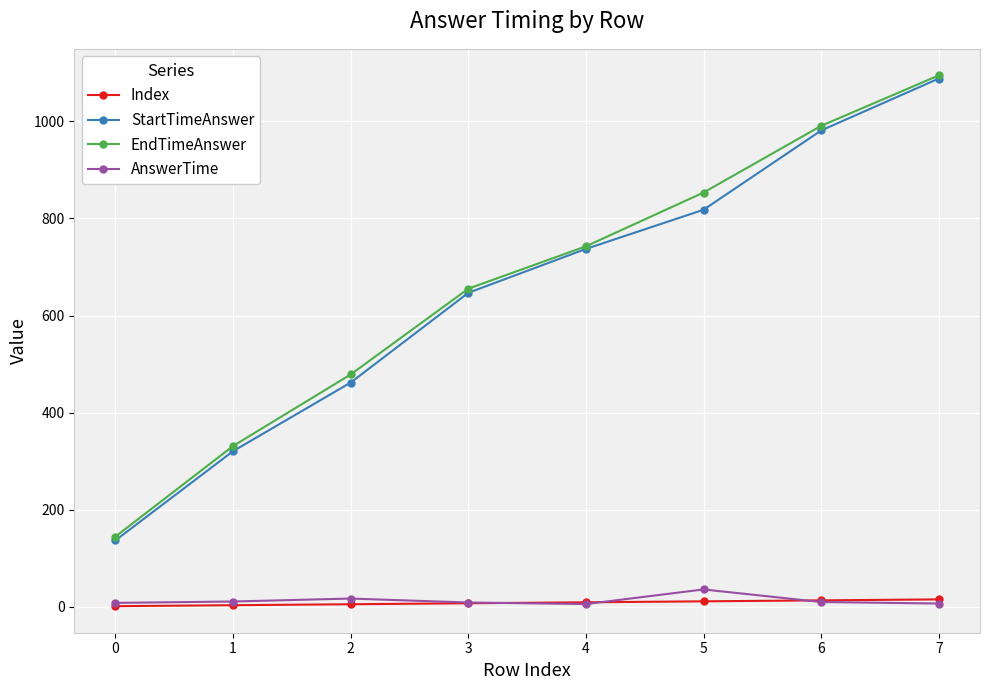

True or false: AnswerTime has more than 0 points higher than both neighbors.

True